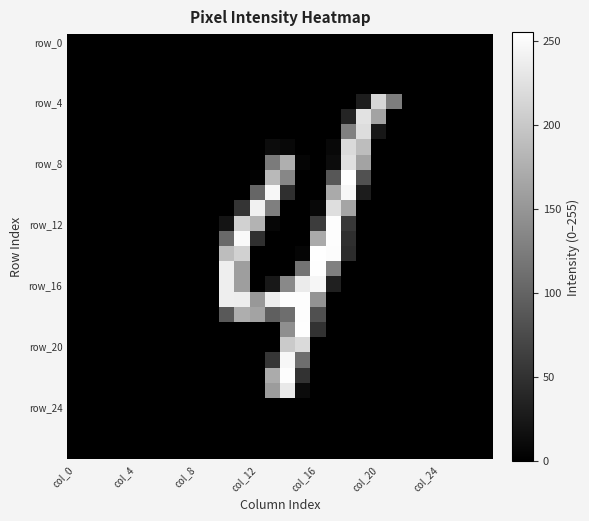

At which category is the sum across all series the highest?

14